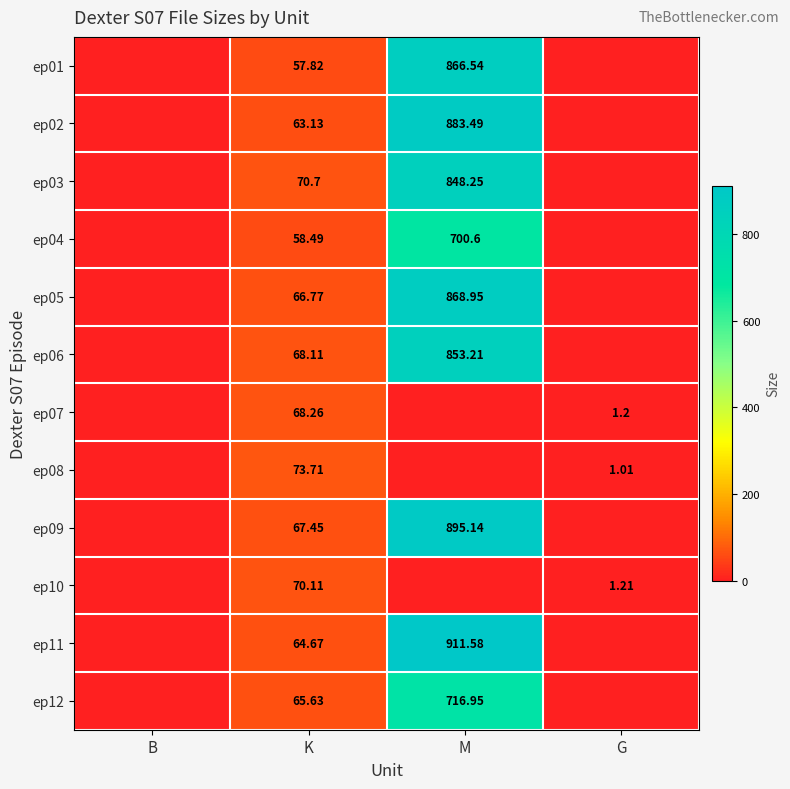

At how many categories does at least one series exceed 165?

1